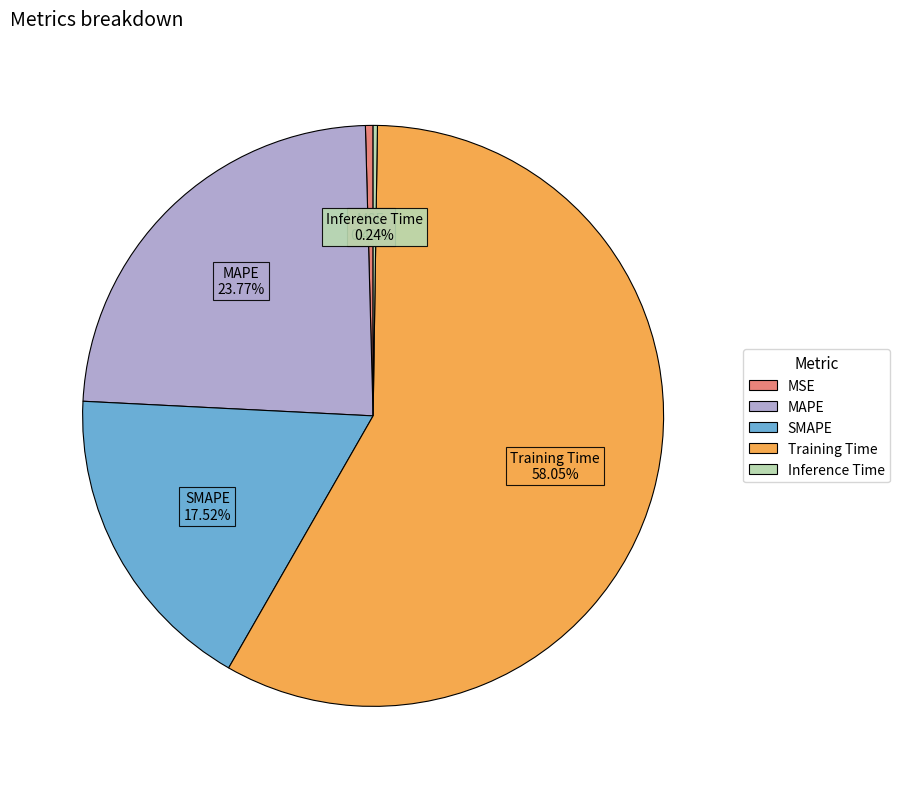

To the nearest percent, what is the average slice percentage?

20%